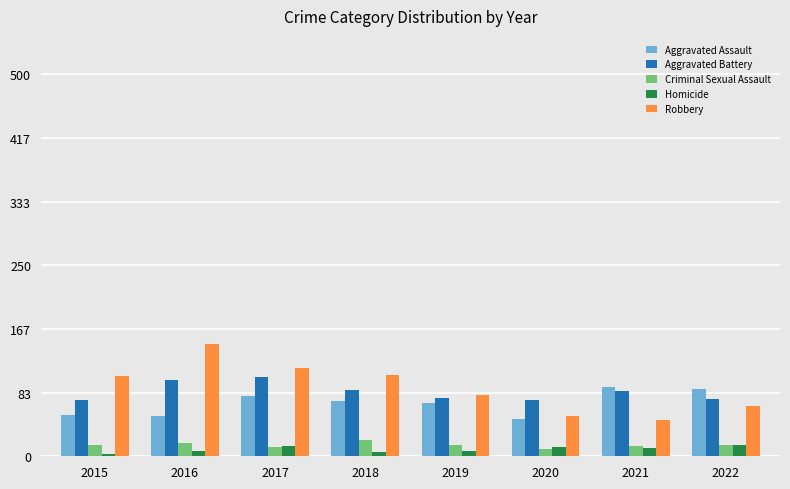

What is the lowest value of the Aggravated Battery series?

73